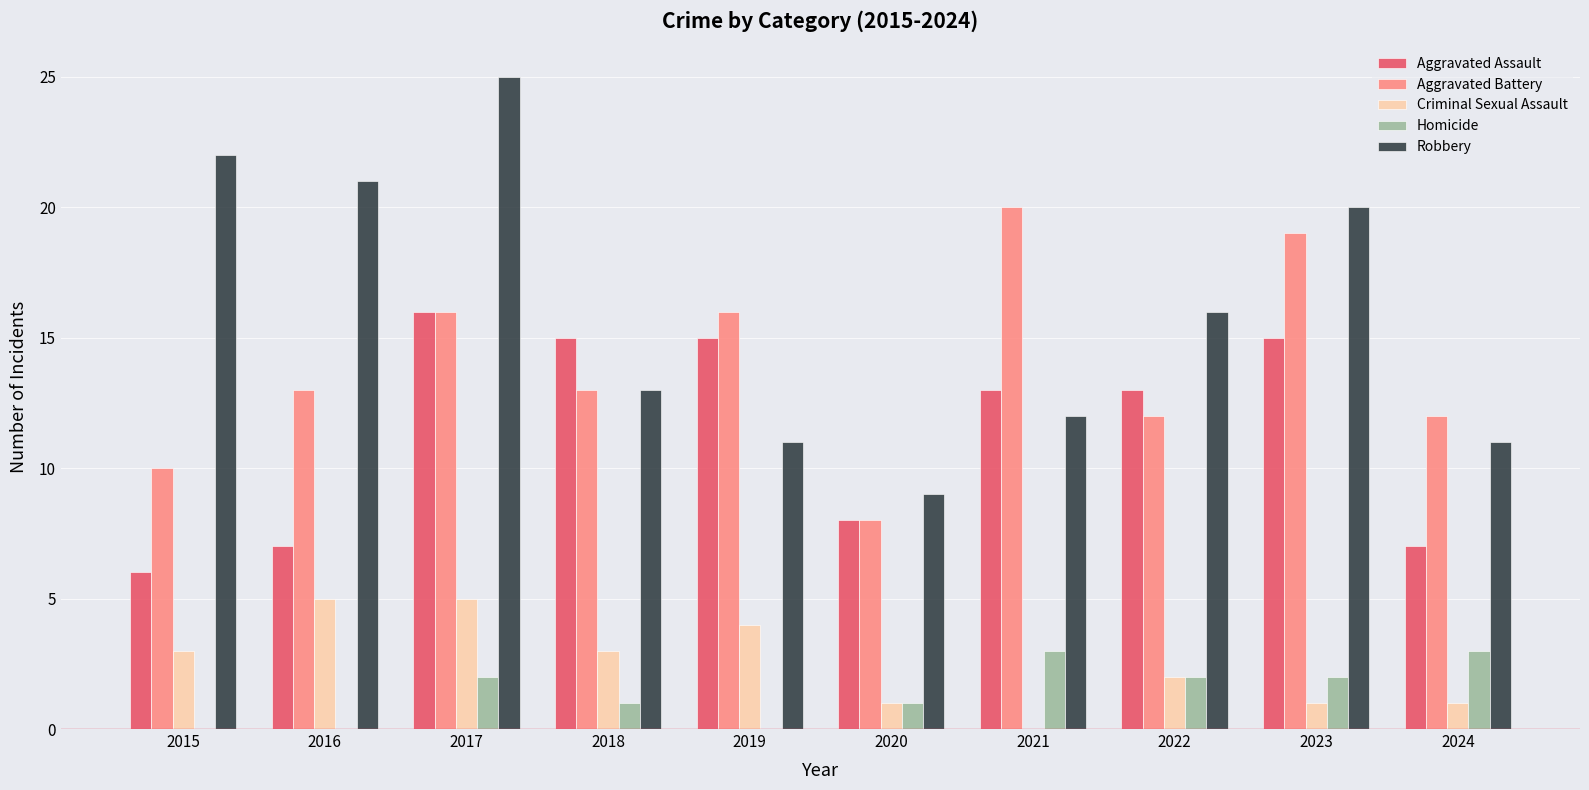

What is the sum of all Robbery values?

160